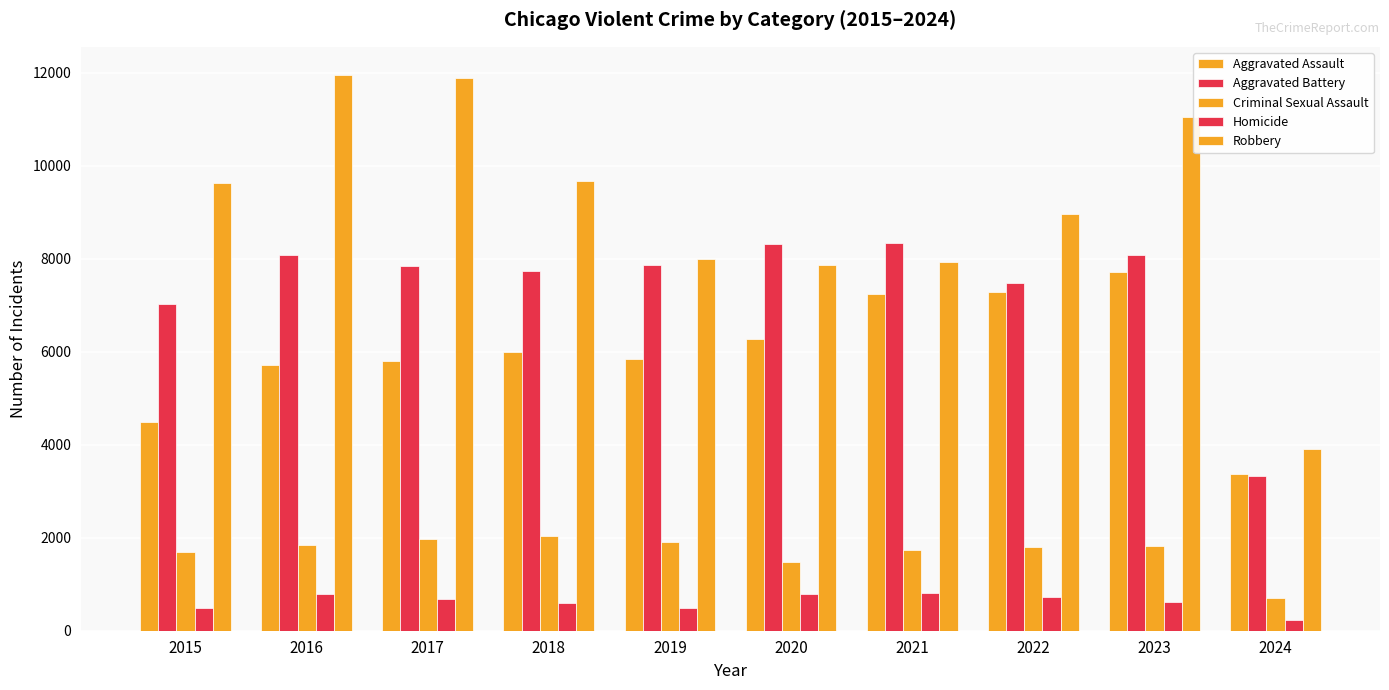

How many categories are shown in the chart?

10